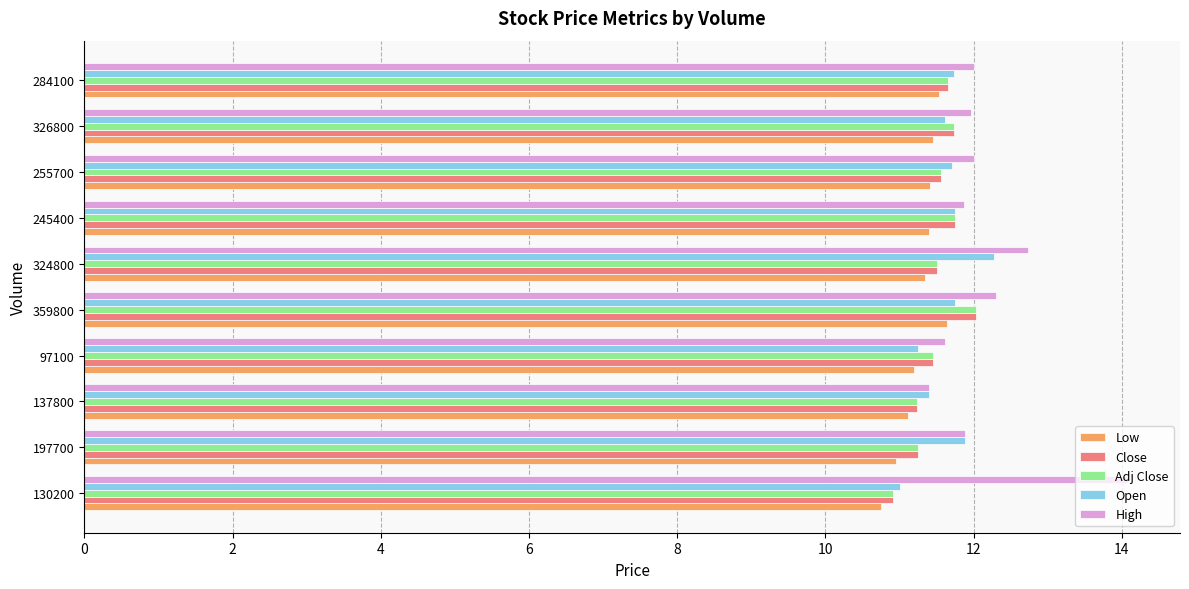

Is the value of High at 324800 greater than the value of Adj Close at 197700?

Yes